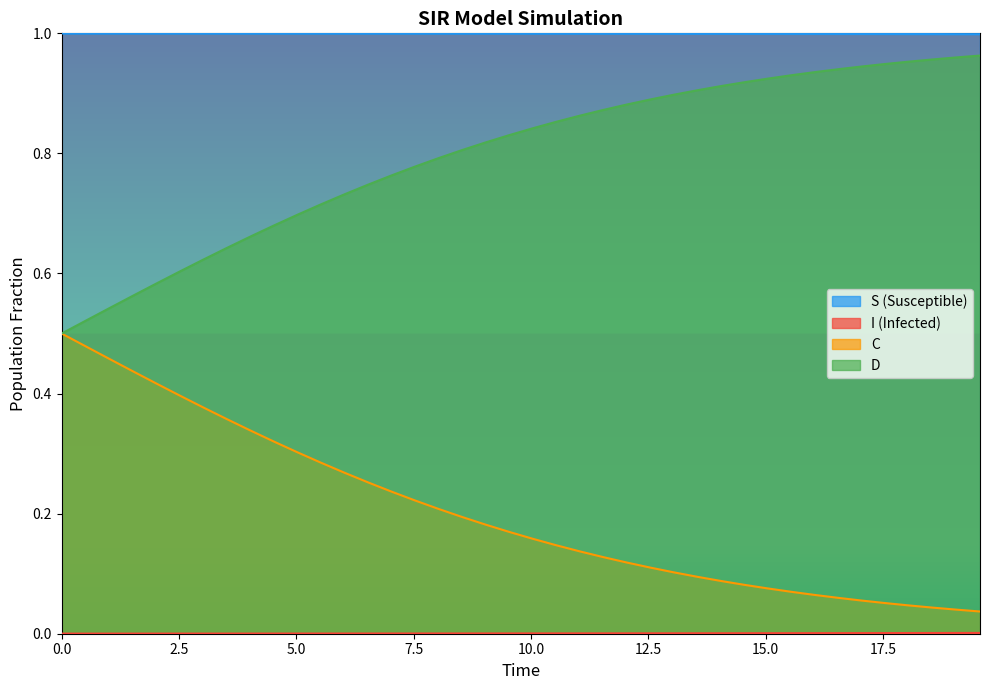

True or false: S and C cross at least once.

False